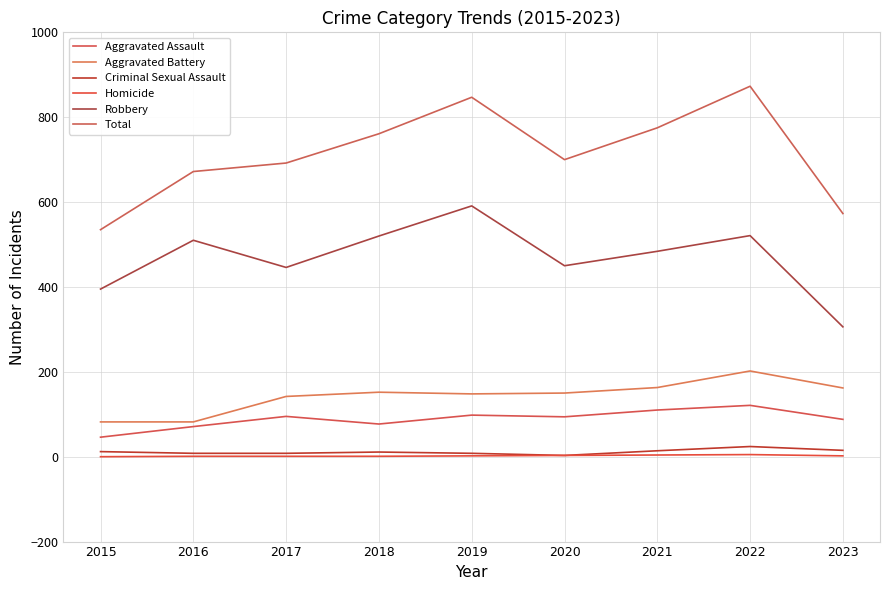

True or false: Criminal Sexual Assault and Total intersect in this chart.

False